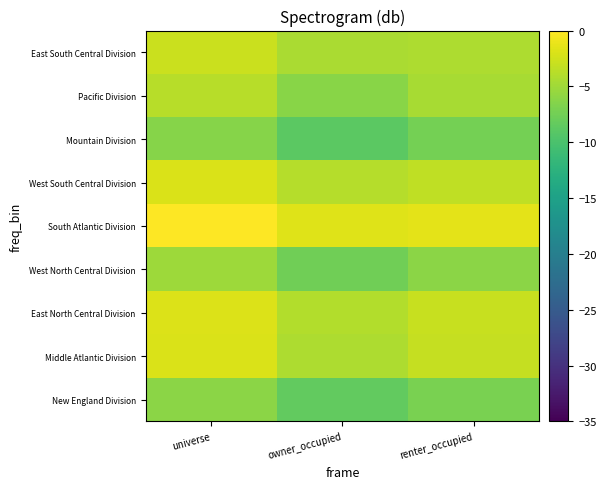

Reading left to right, transcribe all the data shown in this chart.

New England Division: universe=-6.1	owner_occupied=-8.5	renter_occupied=-7.1
Middle Atlantic Division: universe=-2.0	owner_occupied=-4.4	renter_occupied=-3.0
East North Central Division: universe=-1.9	owner_occupied=-4.1	renter_occupied=-3.0
West North Central Division: universe=-5.1	owner_occupied=-7.6	renter_occupied=-6.0
South Atlantic Division: universe=0.0	owner_occupied=-1.7	renter_occupied=-1.5
West South Central Division: universe=-2.0	owner_occupied=-4.0	renter_occupied=-3.3
Mountain Division: universe=-6.3	owner_occupied=-8.8	renter_occupied=-7.3
Pacific Division: universe=-3.7	owner_occupied=-6.2	renter_occupied=-4.6
East South Central Division: universe=-2.8	owner_occupied=-4.5	renter_occupied=-4.3